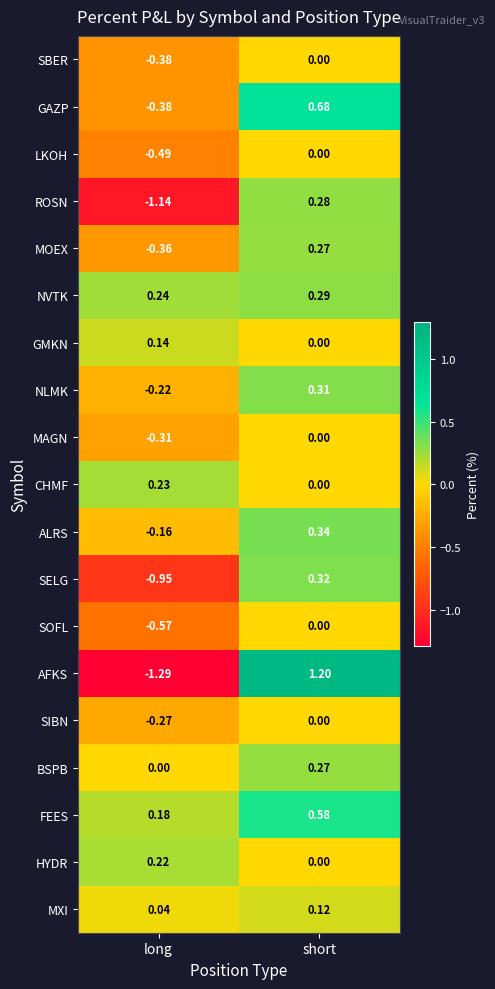

What is the difference between the highest and lowest values at short?

1.2